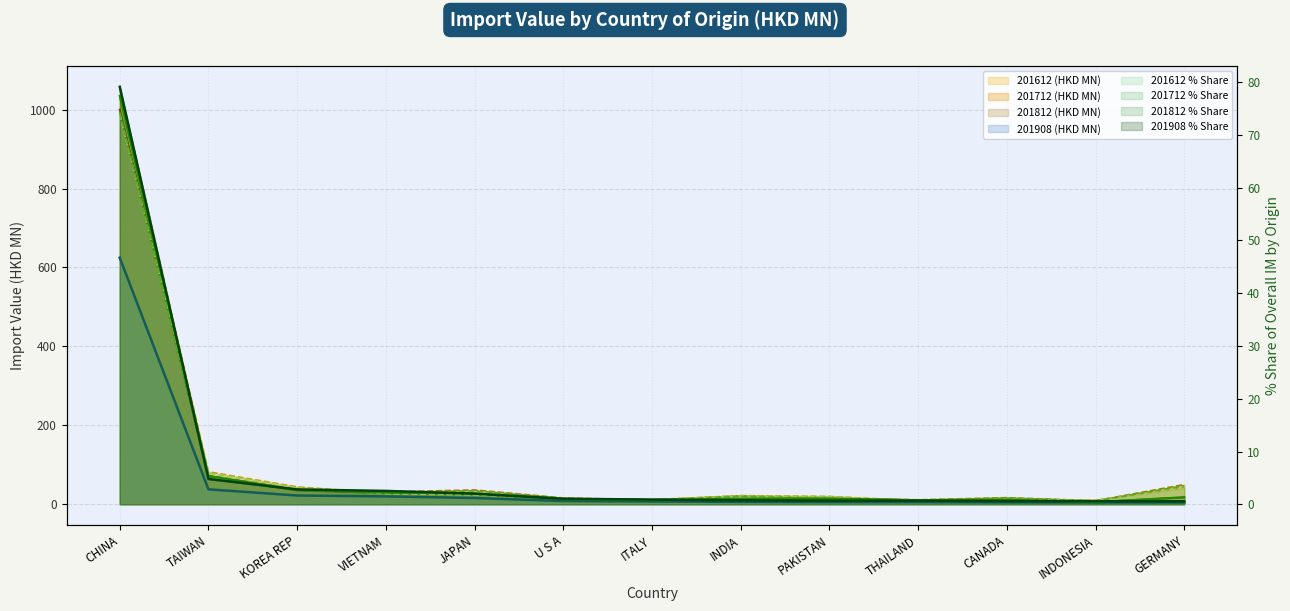

Between CHINA and VIETNAM, which series saw the biggest shift?

201712